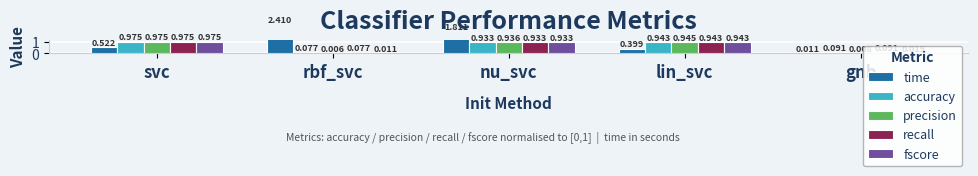

Reading right to left, extract all data points from this chart.

time: 0.0	0.4	1.8	2.4	0.5
accuracy: 0.1	0.9	0.9	0.1	1.0
precision: 0.0	0.9	0.9	0.0	1.0
recall: 0.1	0.9	0.9	0.1	1.0
fscore: 0.0	0.9	0.9	0.0	1.0